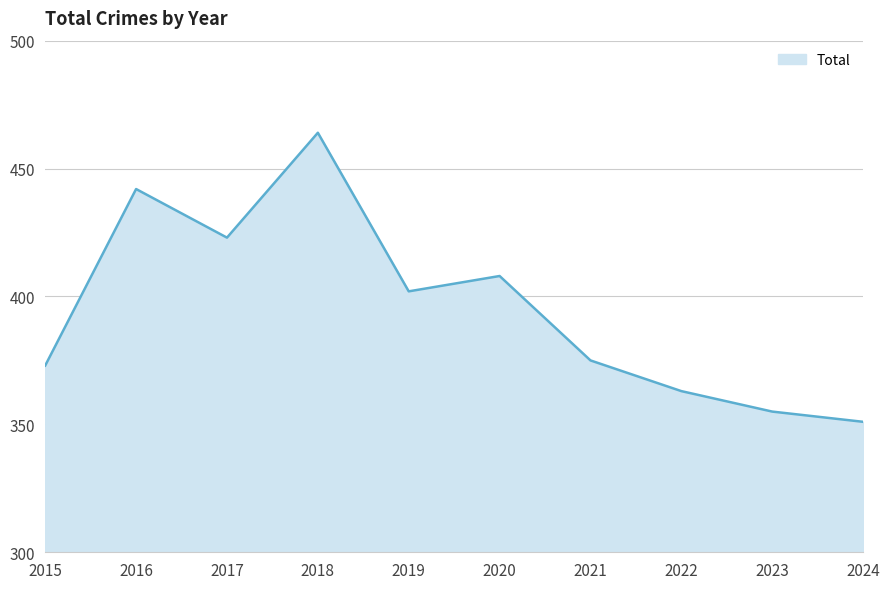

How many lines are shown in the chart?

1